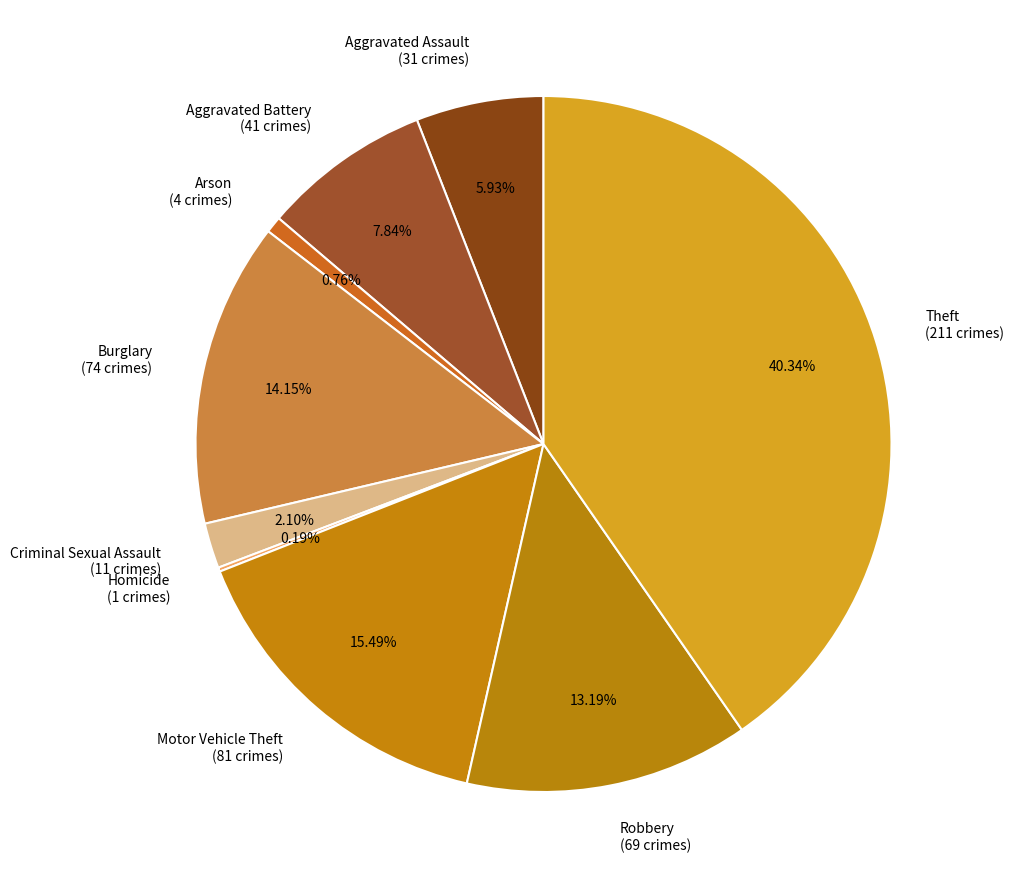

Is the sum of Robbery and Burglary greater than half?

No